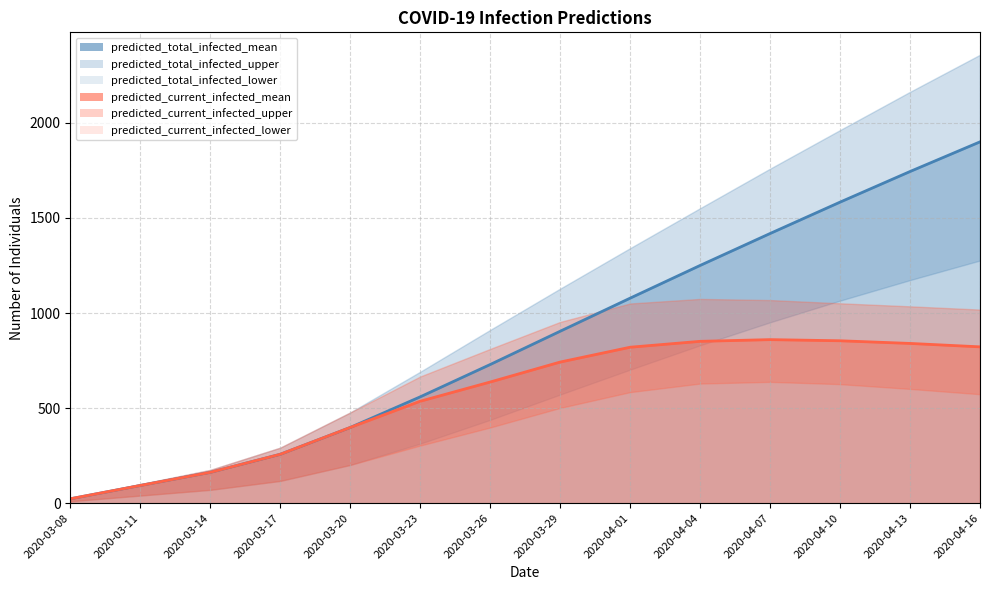

Between 2020-04-01 and 2020-04-04, which series saw the biggest shift?

predicted_total_infected_upper